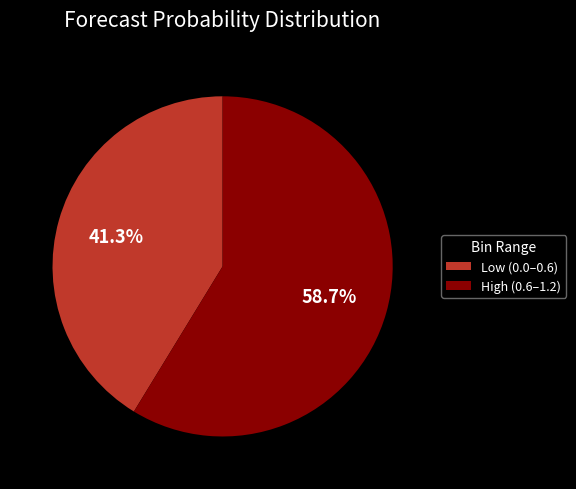

What is the total percentage of Low (0.0–0.6) and High (0.6–1.2)?

100.0%